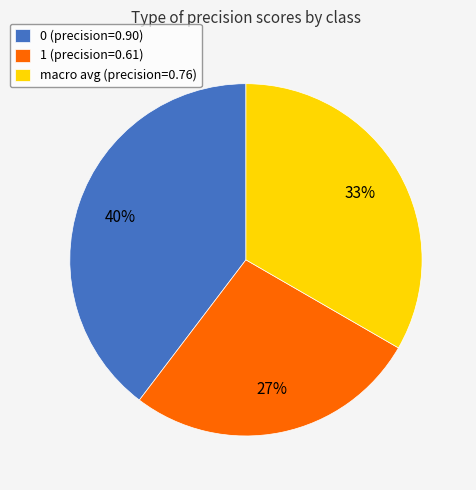

Is there any slice that represents more than half of the pie?

No